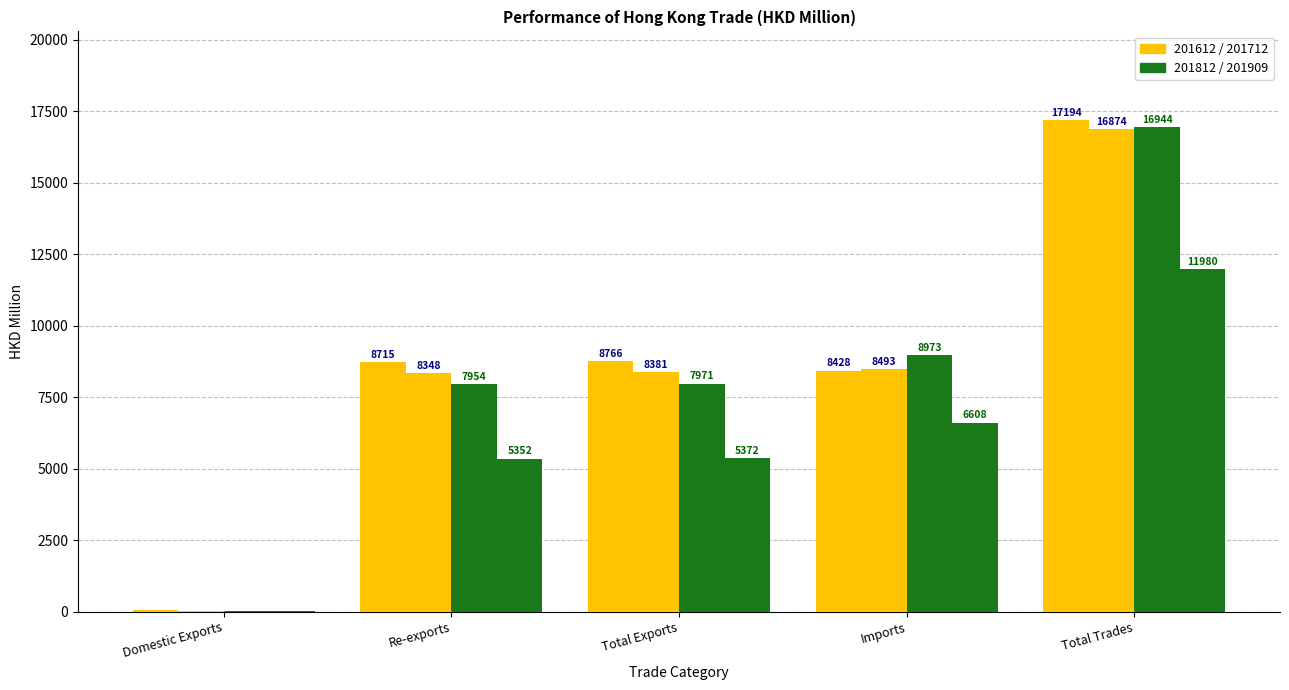

Which has a higher value, Total Trades or Imports?

Total Trades